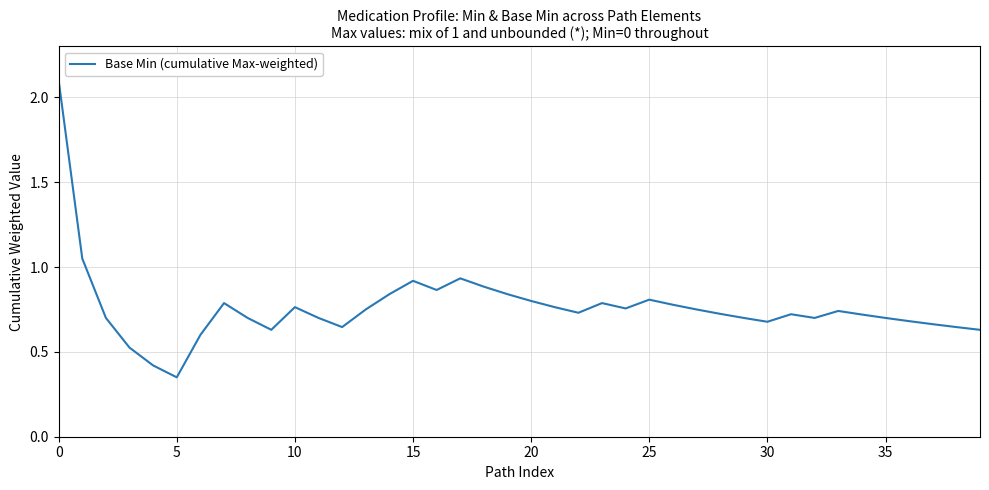

What is the difference between the maximum and minimum values?

1.7